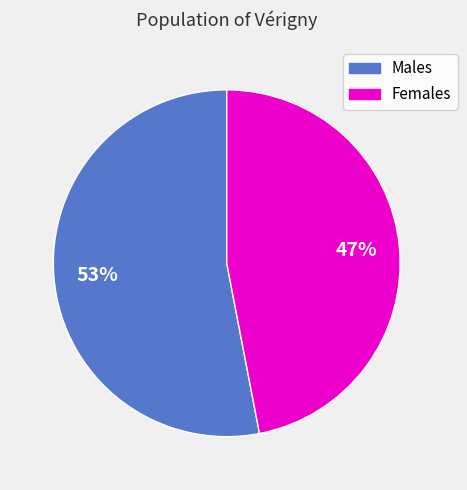

Between Females and Males, which is larger?

Males